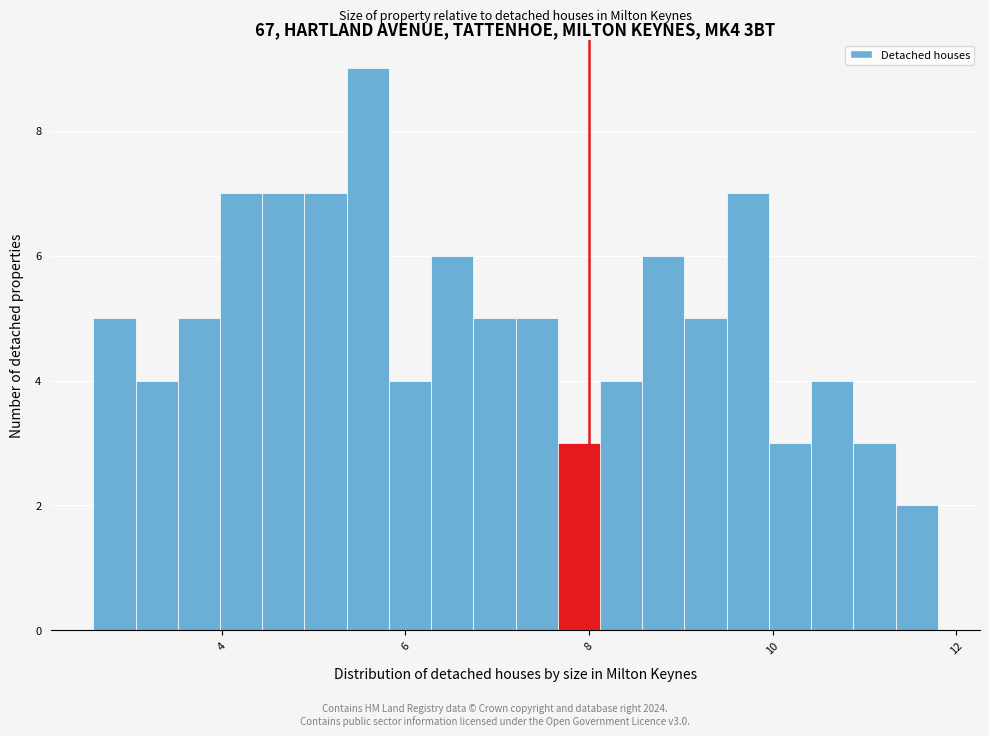

Read against the x-axis, roughly where is the centre of the tallest bar?

5.6